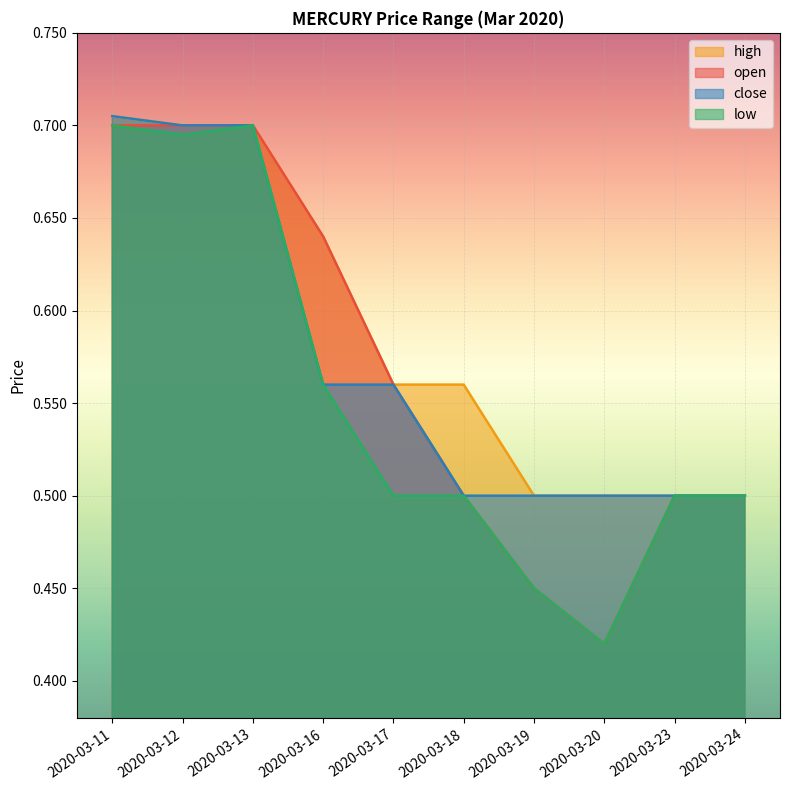

True or false: low and open cross at least once.

False